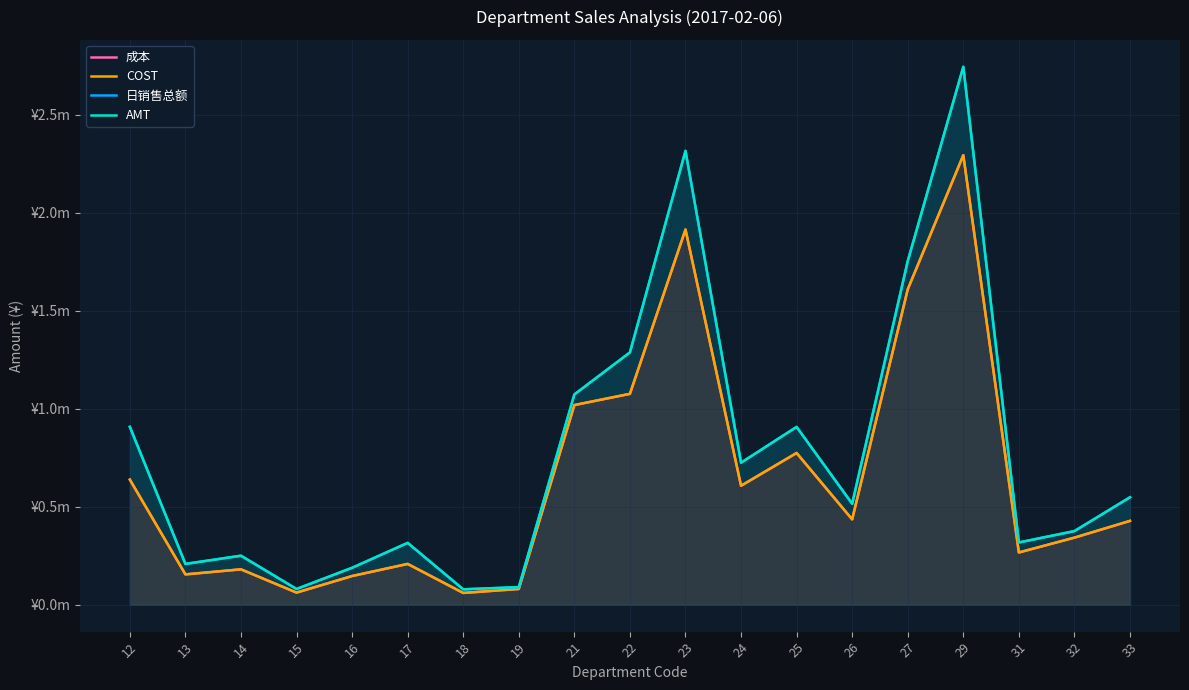

Which category has the highest value in the 成本 series?

29